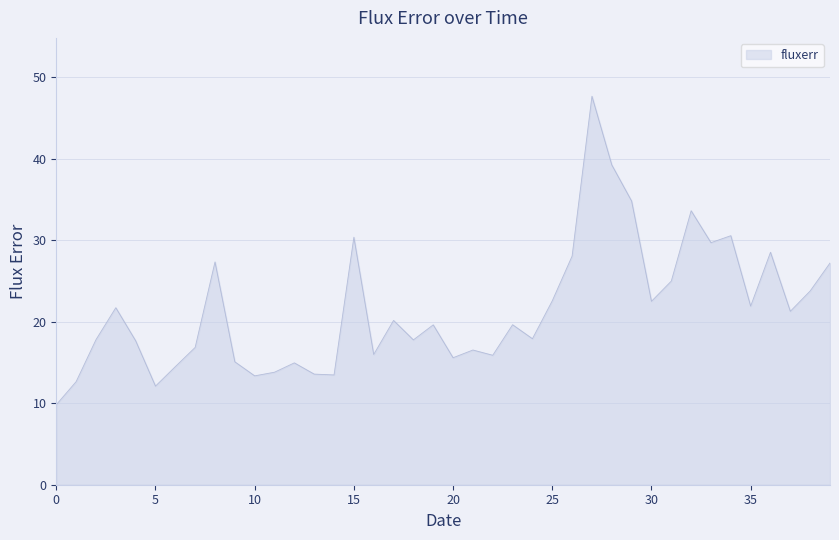

What is the greatest value displayed?

47.7